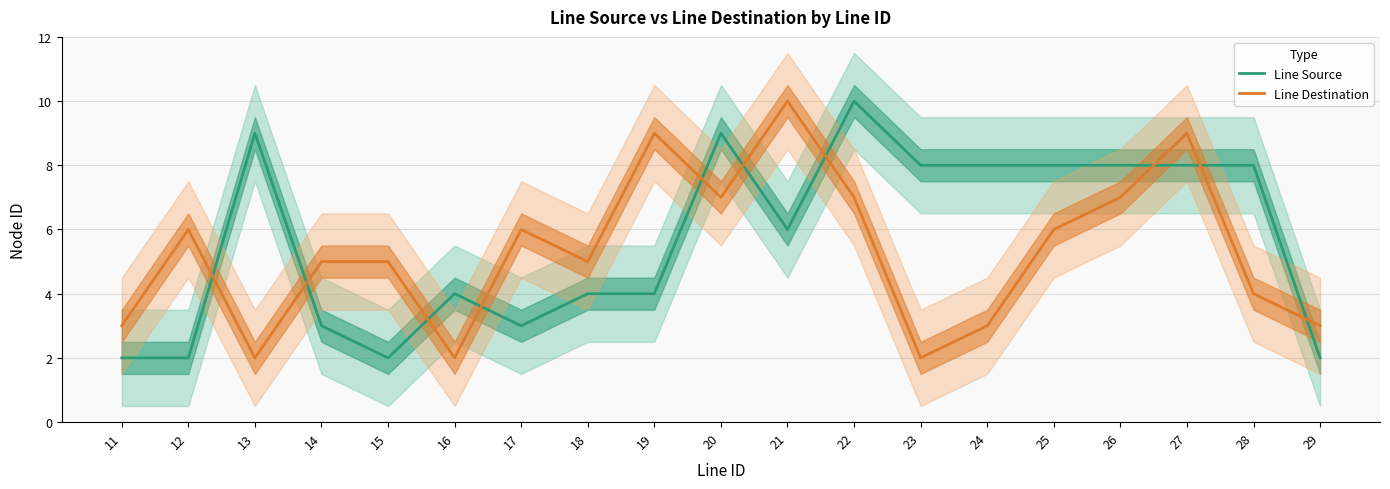

Which series has the largest total across all categories?

Line Source